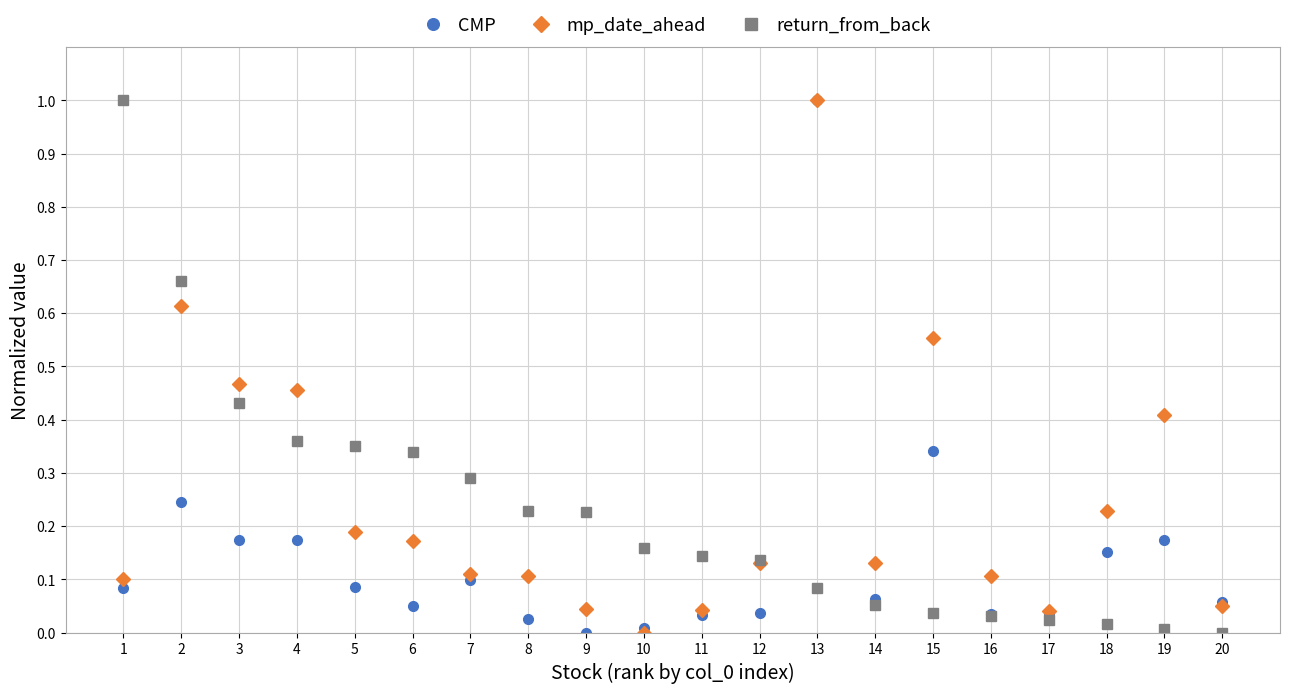

At 2, list the series in order from largest to smallest.

return_from_back, mp_date_ahead, CMP